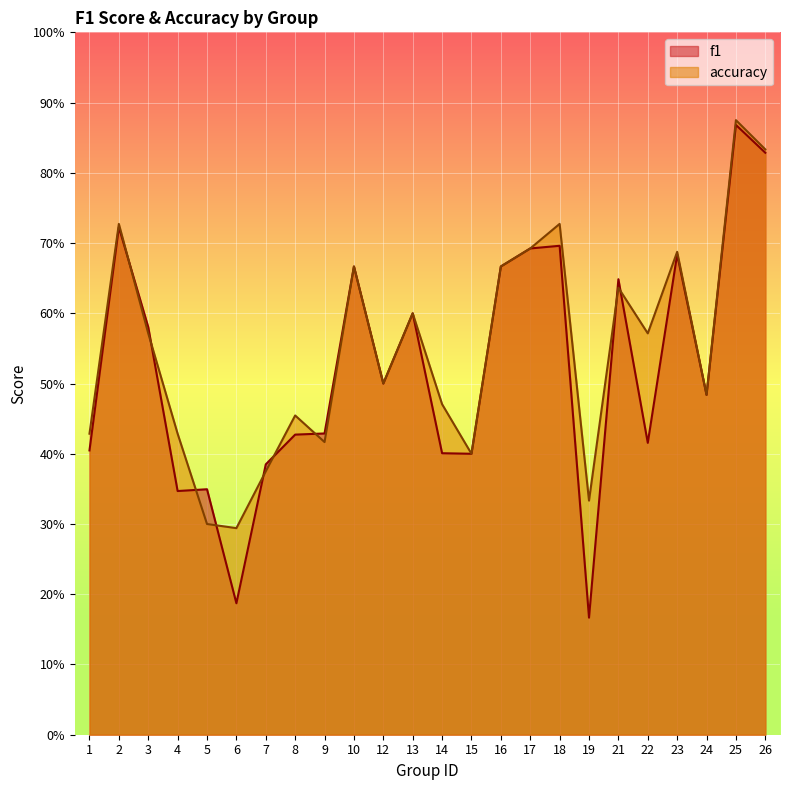

How many lines are shown in the chart?

2